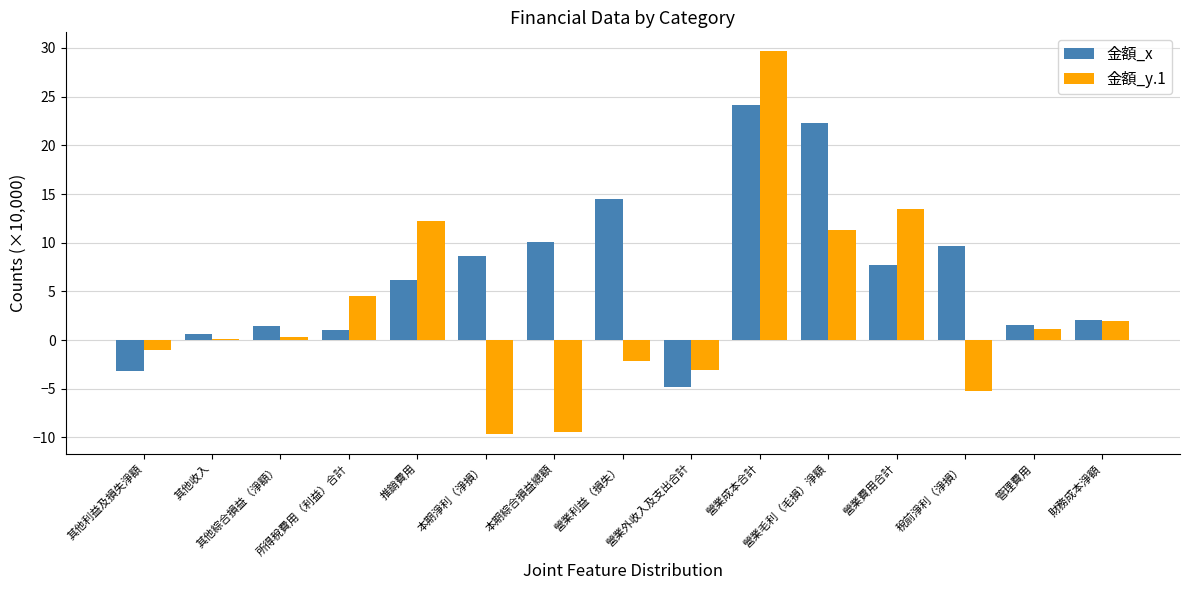

What position from the right is 其他綜合損益（淨額）?

13